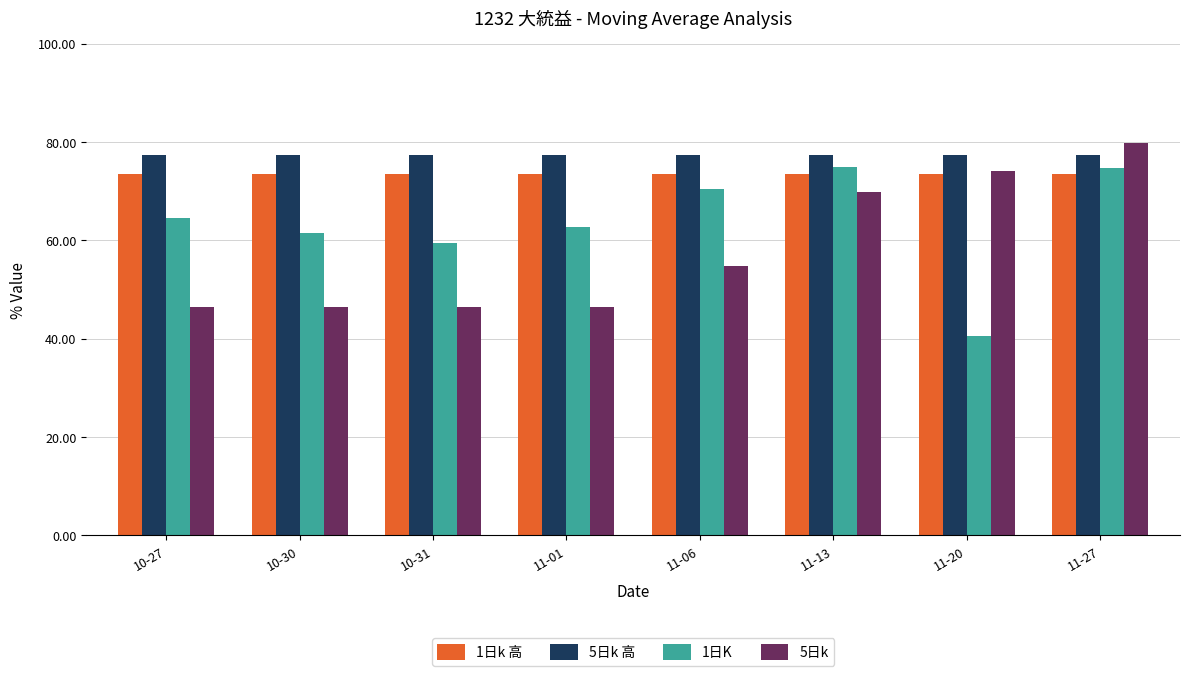

At which label does 5日k reach its peak?

11-27